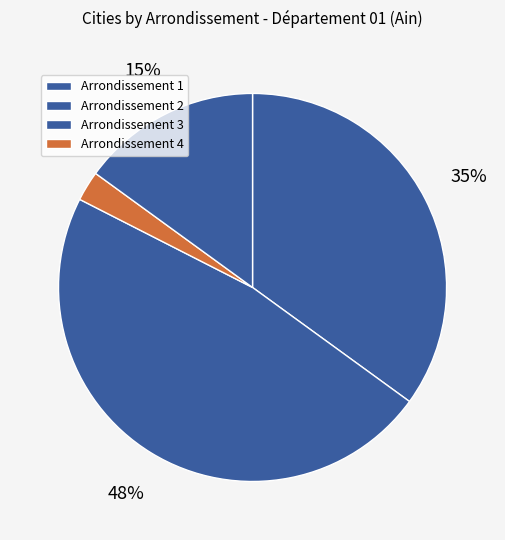

What is the largest slice in the pie chart?

2